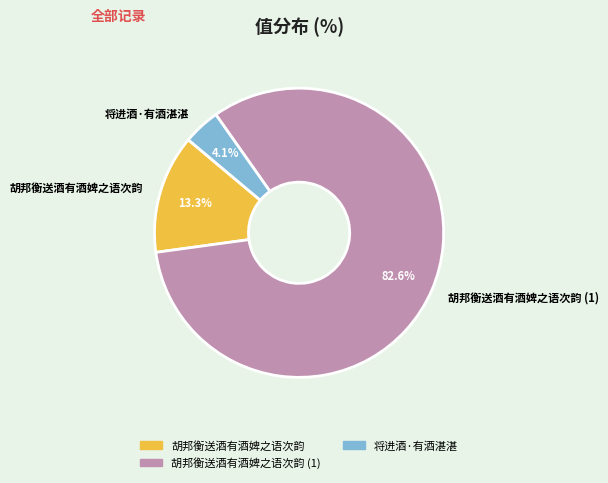

Between 胡邦衡送酒有酒婢之语次韵 (1) and 将进酒·有酒湛湛, which is larger?

胡邦衡送酒有酒婢之语次韵 (1)